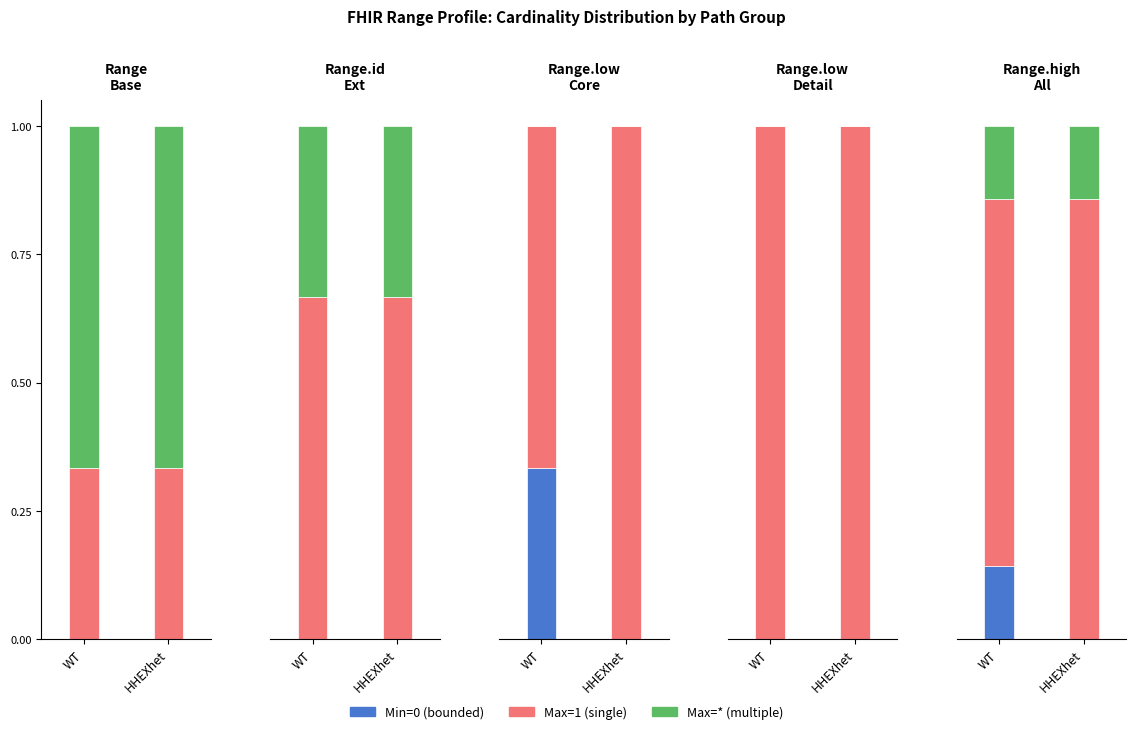

What is the total value across all series at WT?

1.0